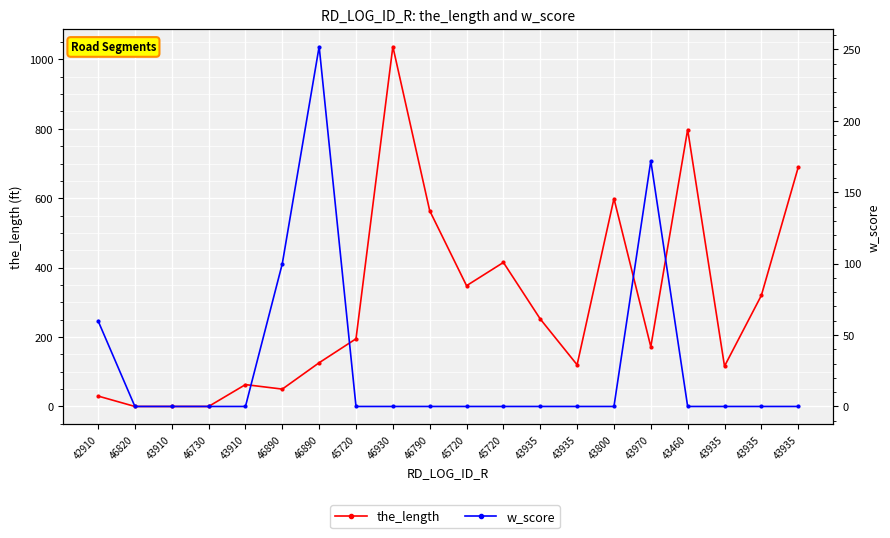

What is the sum of the w_score values at 46890 and 46930?

100